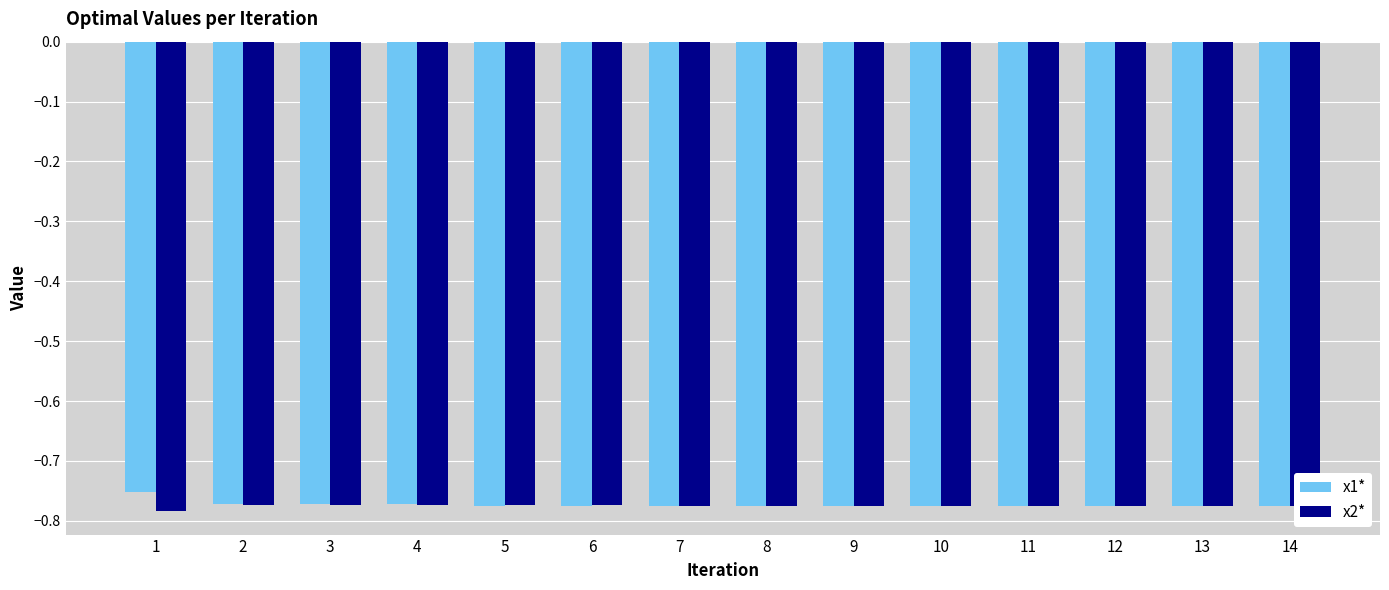

Which series has the largest range (max minus min)?

x1*